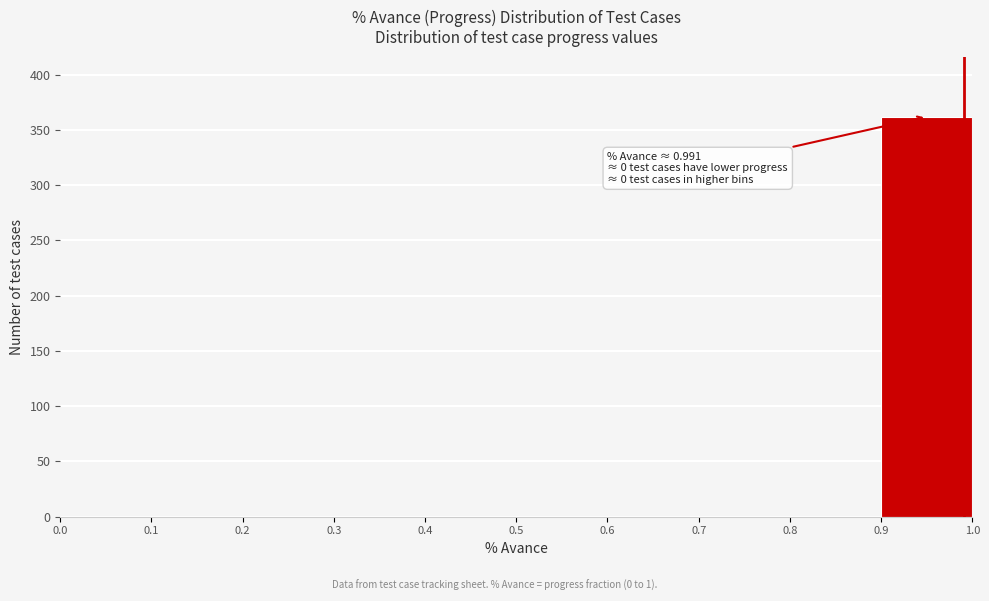

Over which range of the x-axis is the bar tallest?

0.9 to 1.0